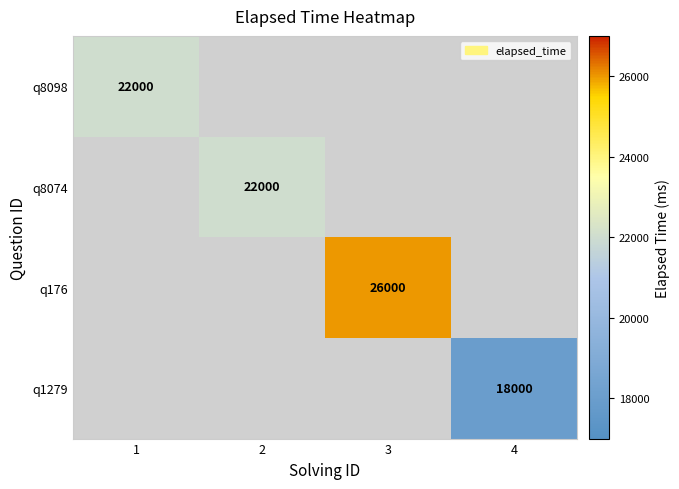

Which has a higher value, 4 or 3?

3